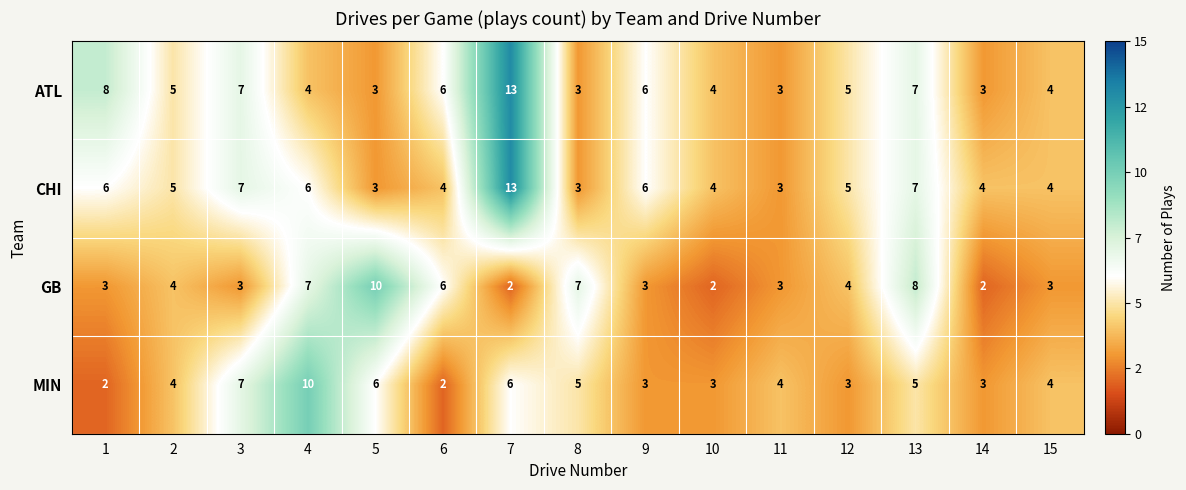

Read the MIN value at 10.

3